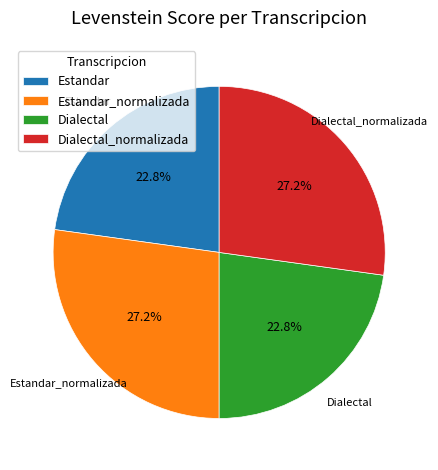

To the nearest percent, what percentage of the pie is Estandar?

23%